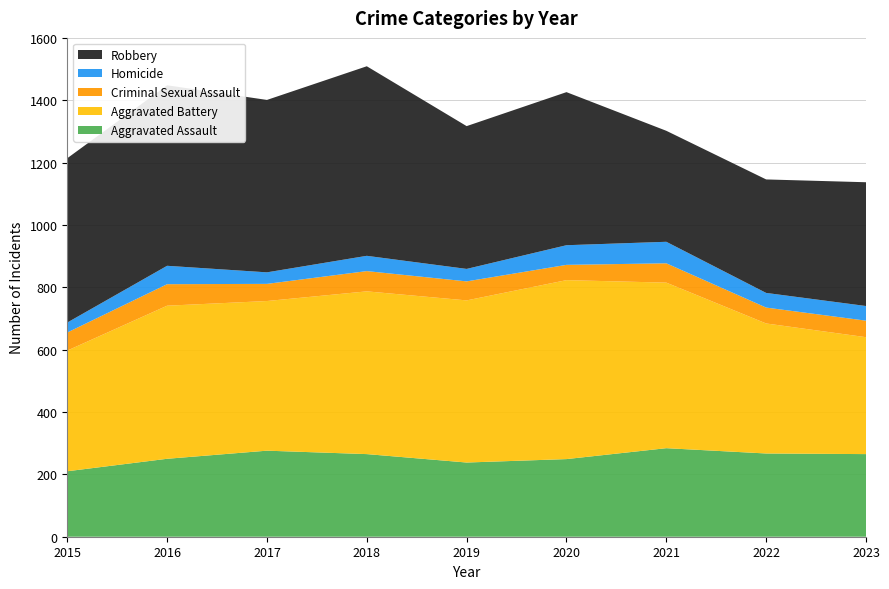

Reading left to right, transcribe all the data shown in this chart.

Aggravated Assault: 2015=210	2016=250	2017=276	2018=265	2019=238	2020=249	2021=284	2022=267	2023=265
Aggravated Battery: 2015=387	2016=491	2017=480	2018=522	2019=520	2020=574	2021=531	2022=417	2023=375
Criminal Sexual Assault: 2015=58	2016=69	2017=55	2018=65	2019=61	2020=49	2021=62	2022=51	2023=53
Homicide: 2015=32	2016=59	2017=37	2018=49	2019=40	2020=63	2021=69	2022=47	2023=47
Robbery: 2015=527	2016=579	2017=553	2018=608	2019=458	2020=491	2021=356	2022=364	2023=397